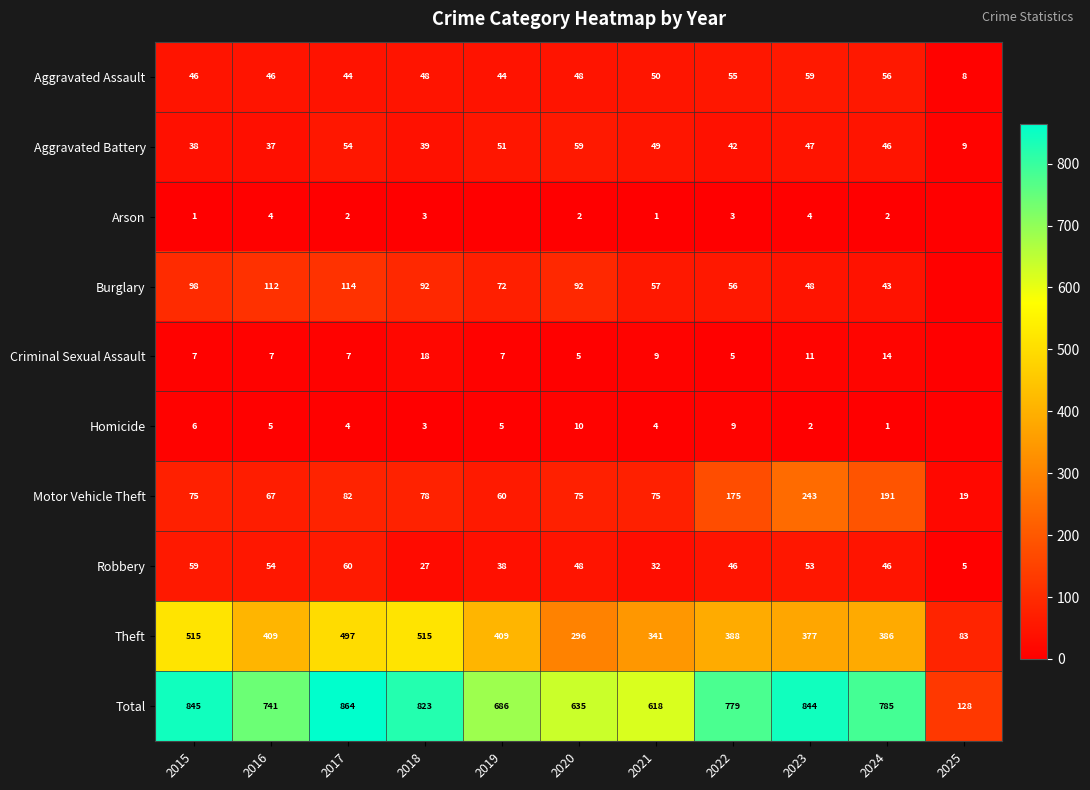

What is the sum of all Motor Vehicle Theft values?

1140